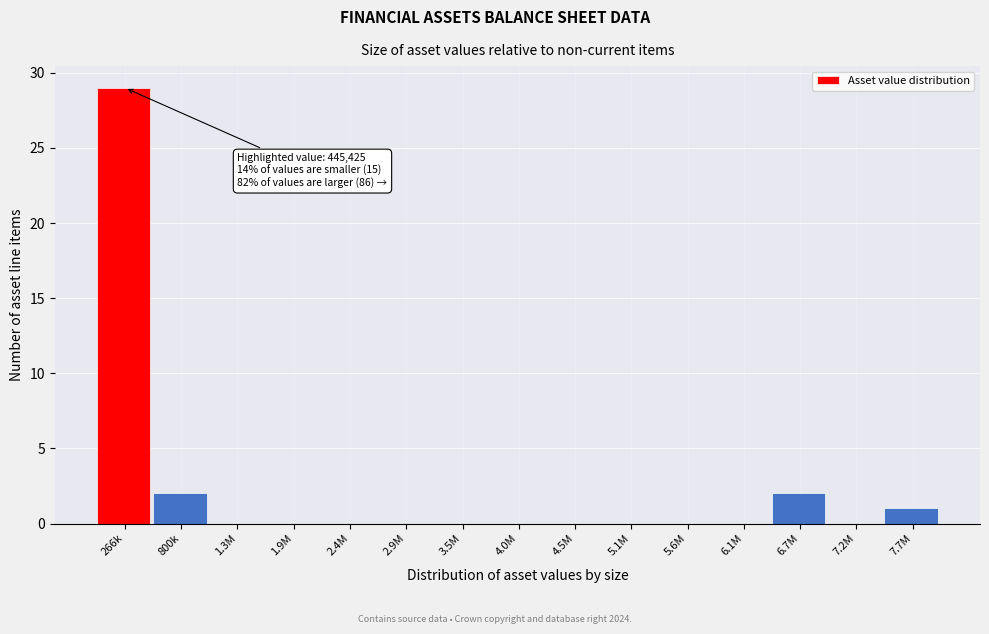

Reading right to left, list all the values displayed in this chart.

7.7M=1	7.2M=0	6.7M=2	6.1M=0	5.6M=0	5.1M=0	4.5M=0	4.0M=0	3.5M=0	2.9M=0	2.4M=0	1.9M=0	1.3M=0	800k=2	266k=29